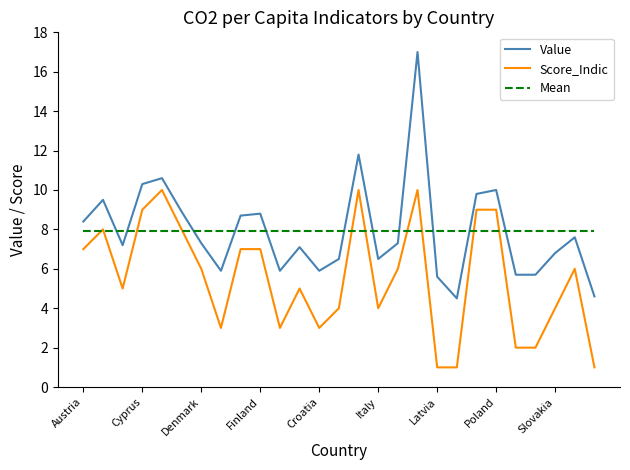

Reading left to right, what are all the values shown in this chart?

Value: 8.4	9.5	7.2	10.3	10.6	8.9	7.3	5.9	8.7	8.8	5.9	7.1	5.9	6.5	11.8	6.5	7.3	17.0	5.6	4.5	9.8	10.0	5.7	5.7	6.8	7.6	4.6
Score_Indic: 7.0	8.0	5.0	9.0	10.0	8.0	6.0	3.0	7.0	7.0	3.0	5.0	3.0	4.0	10.0	4.0	6.0	10.0	1.0	1.0	9.0	9.0	2.0	2.0	4.0	6.0	1.0
Mean: 7.9	7.9	7.9	7.9	7.9	7.9	7.9	7.9	7.9	7.9	7.9	7.9	7.9	7.9	7.9	7.9	7.9	7.9	7.9	7.9	7.9	7.9	7.9	7.9	7.9	7.9	7.9